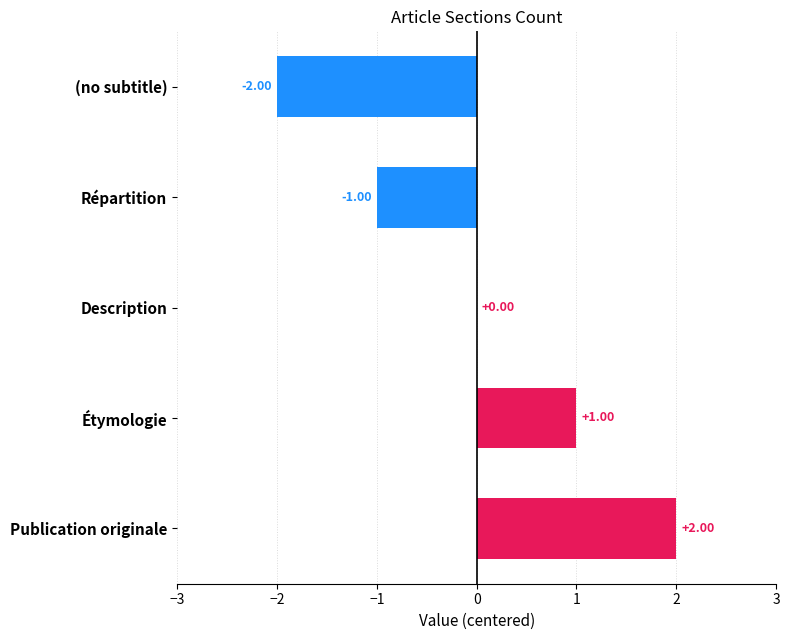

Which category has the highest value across all series?

Publication originale